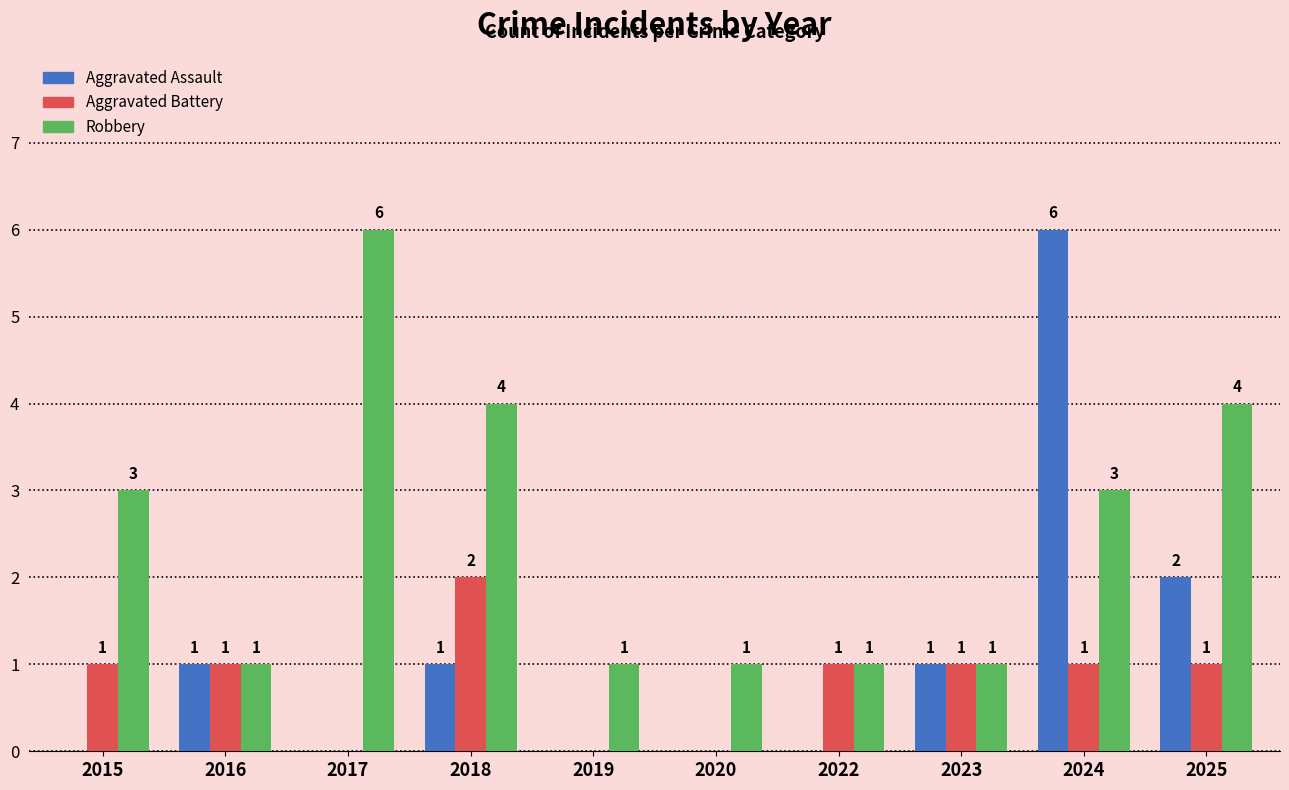

What is the total value across all series at 2023?

3